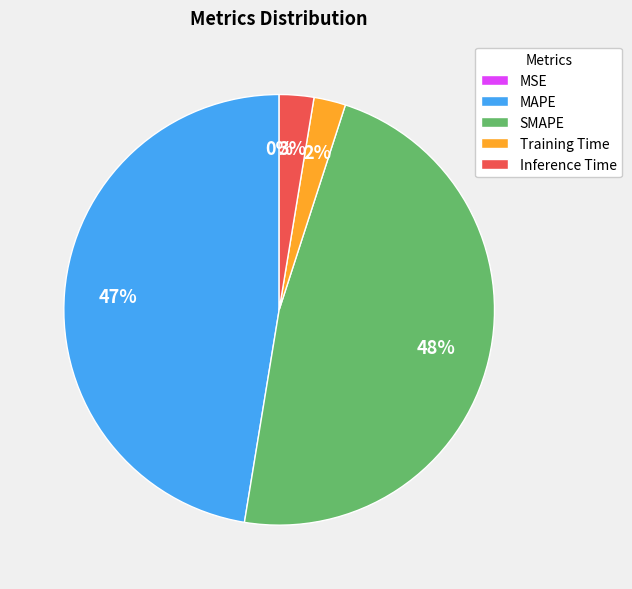

To the nearest percent, what is the average slice percentage?

20%